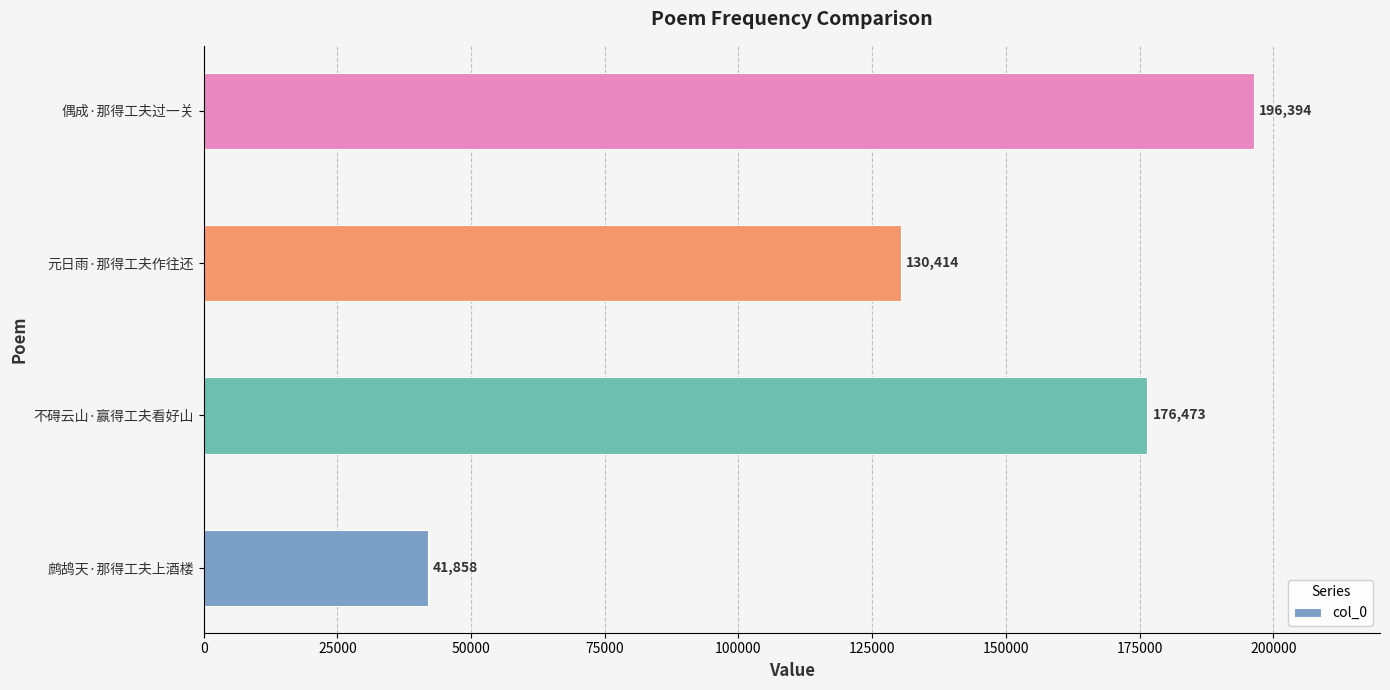

Count the values in the range 130414 to 196394.

3